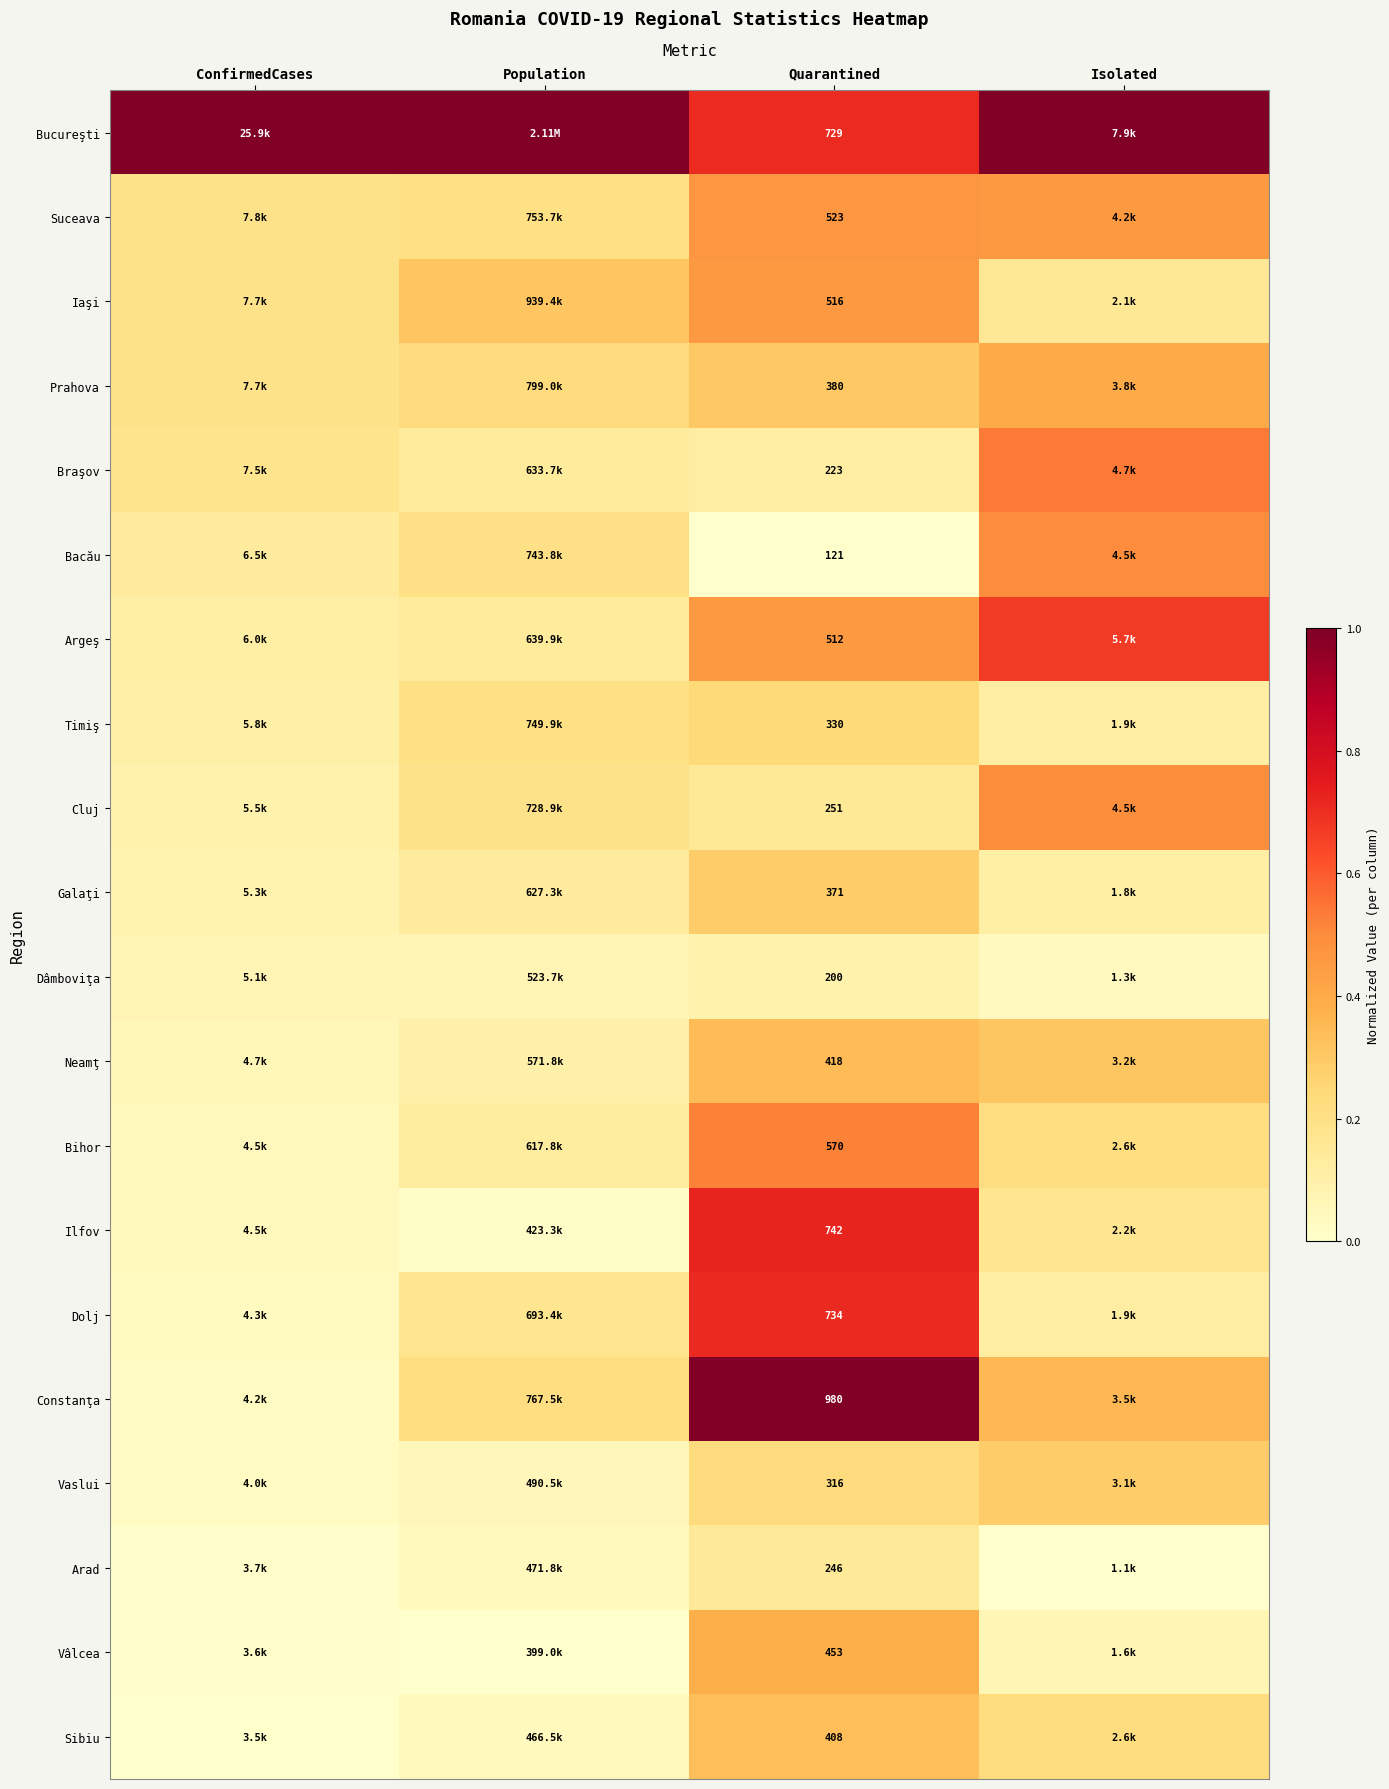

At which category is the sum across all series the highest?

Quarantined